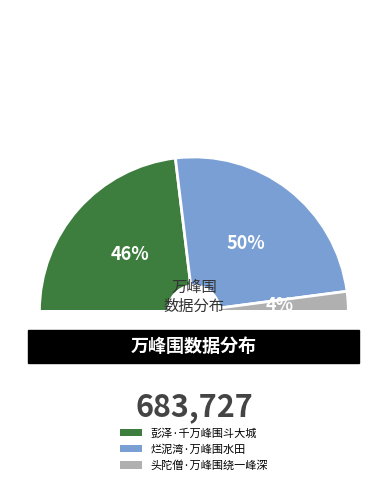

True or false: 头陀僧·万峰围绕一峰深 accounts for 4% of the total.

True